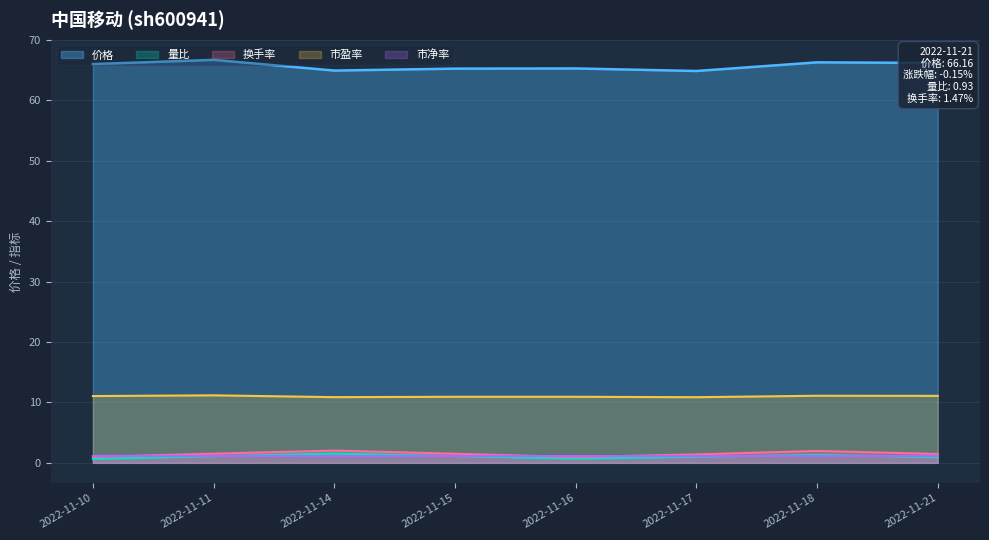

Which category has the lowest value in the 市净率 series?

2022-11-14